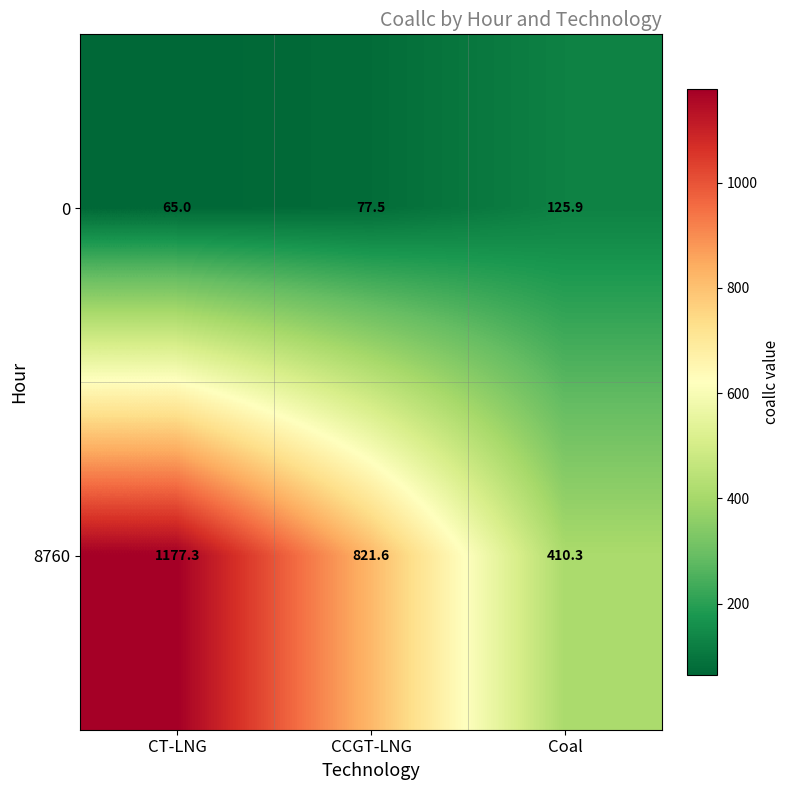

What is the greatest value displayed?

1177.3